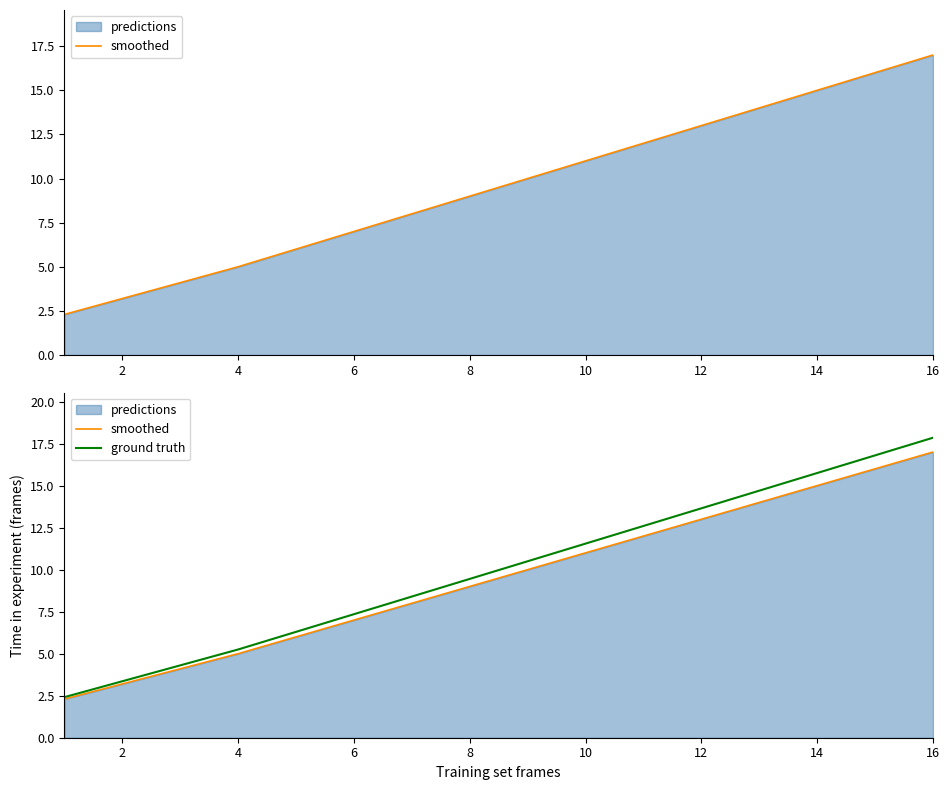

True or false: ground truth has more than 1 interior local peaks.

False